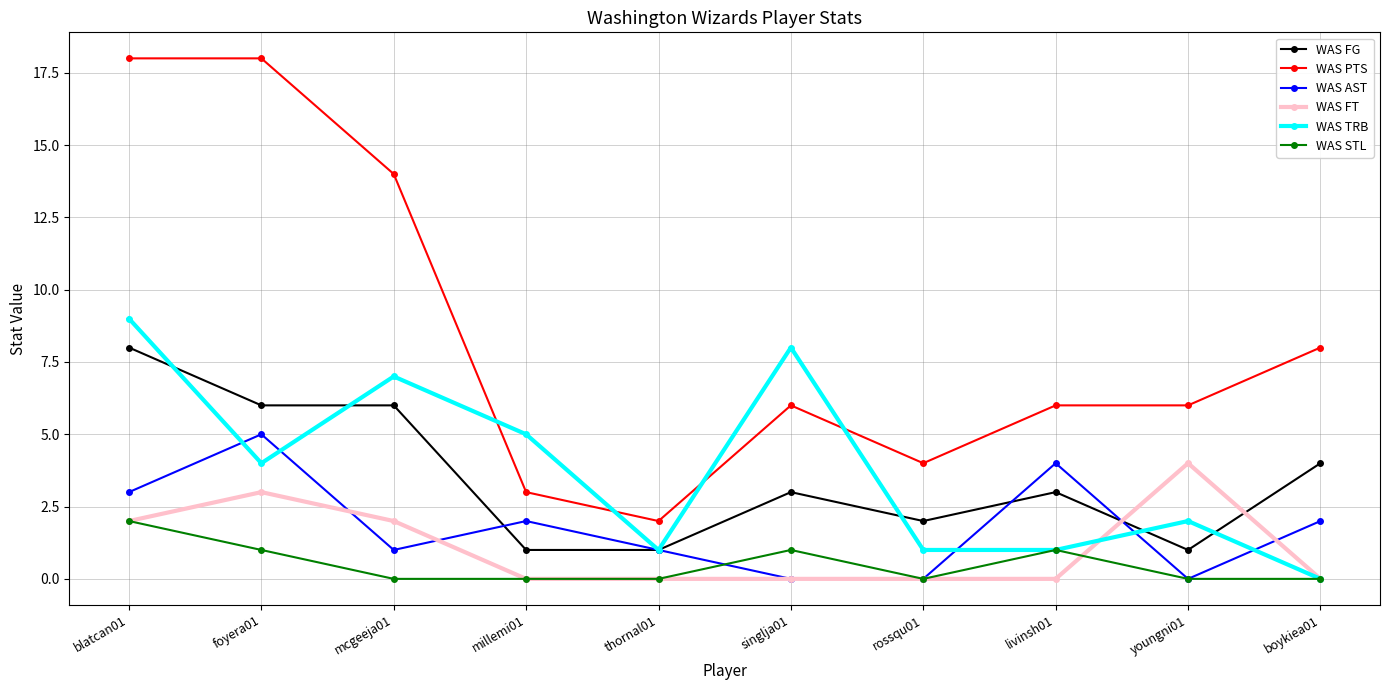

What is the value of the WAS FG point at the 4th from the left?

1